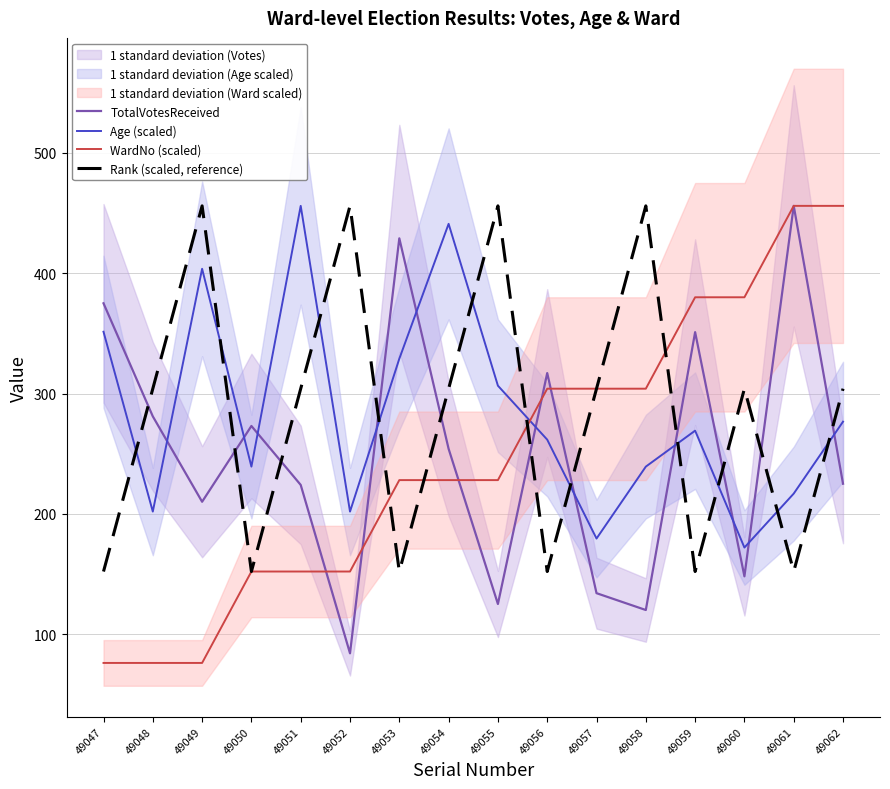

What is the minimum value for Rank (scaled, reference)?

152.0